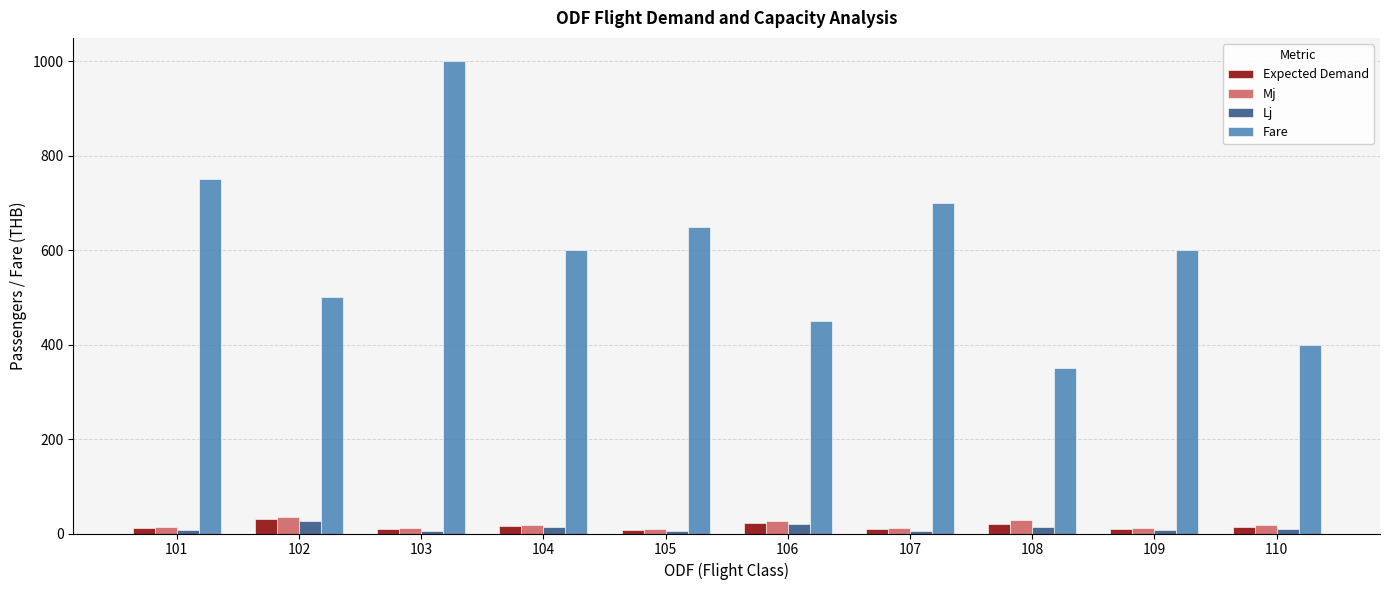

True or false: Lj has a value of 26 at 102.

True